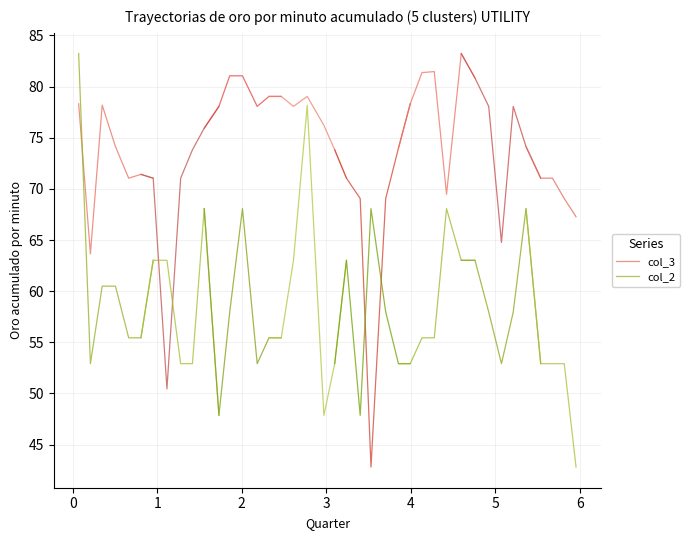

What is the lowest value of the col_3 series?

63.6